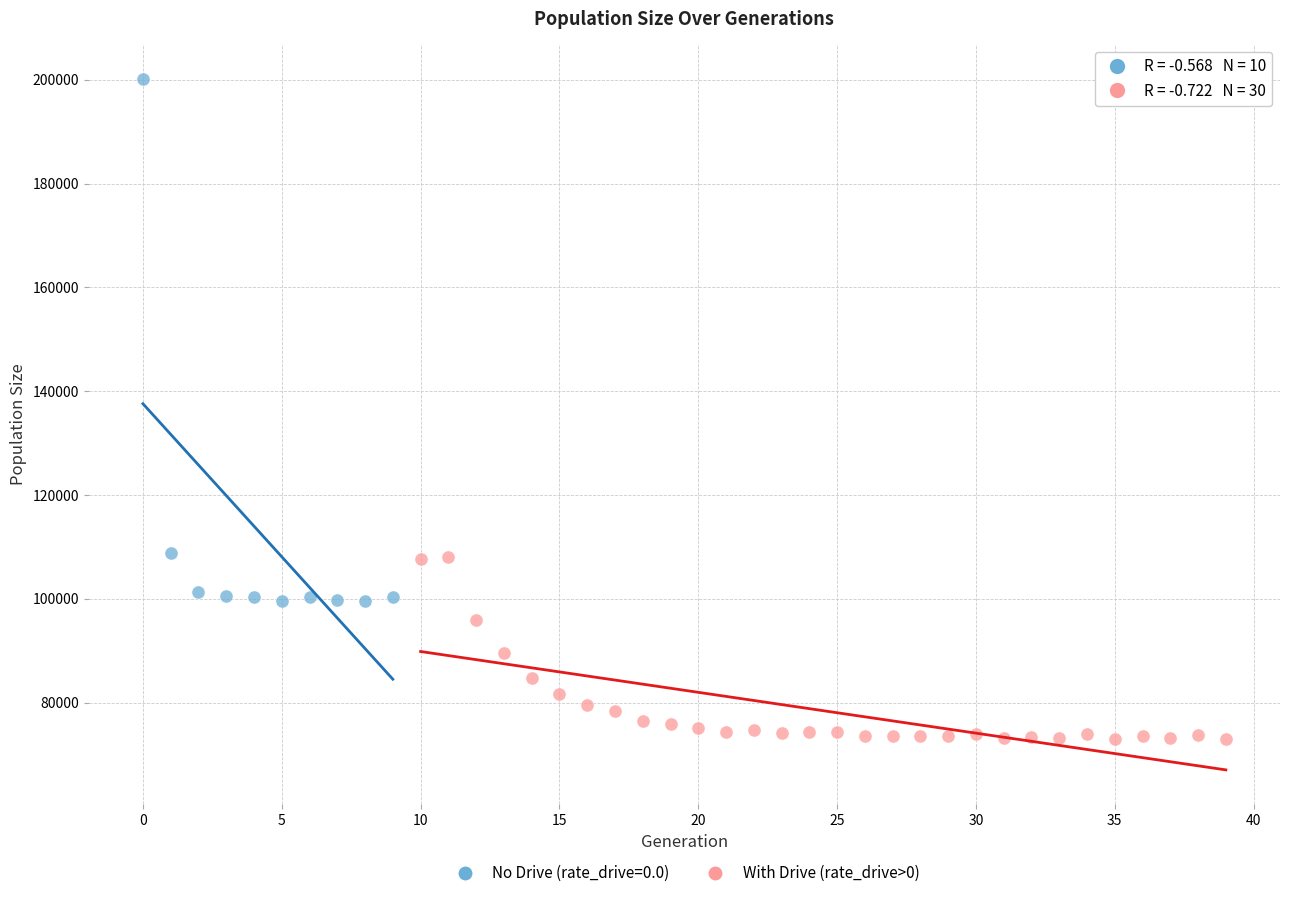

Which series contains the highest Y value?

No Drive (rate_drive=0.0)